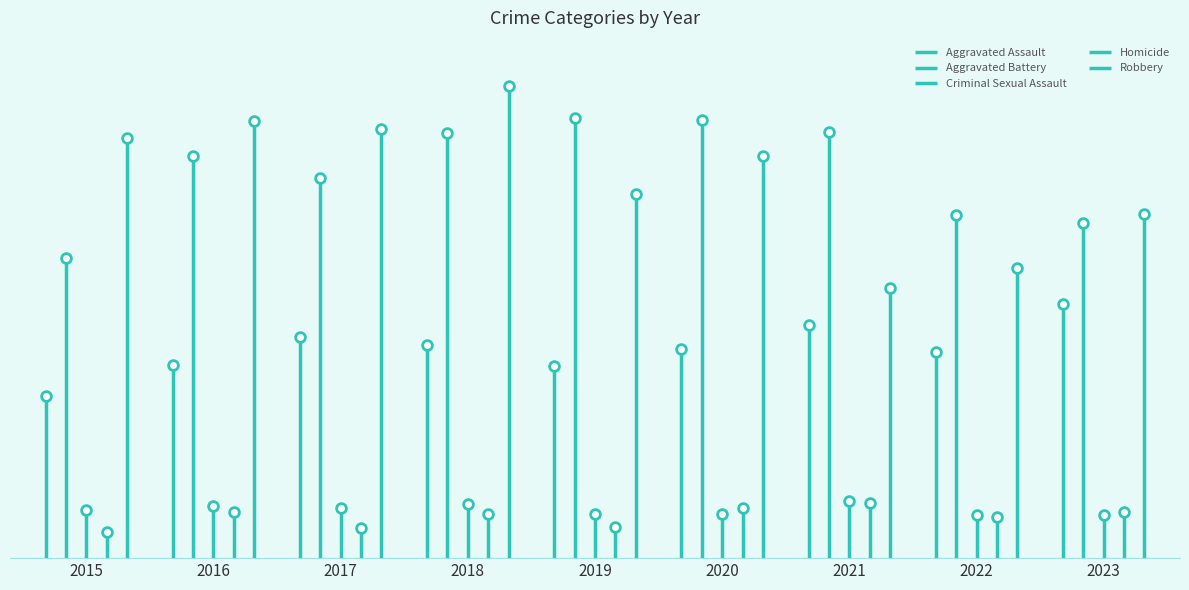

How many Aggravated Battery values are between 0 and 260?

2